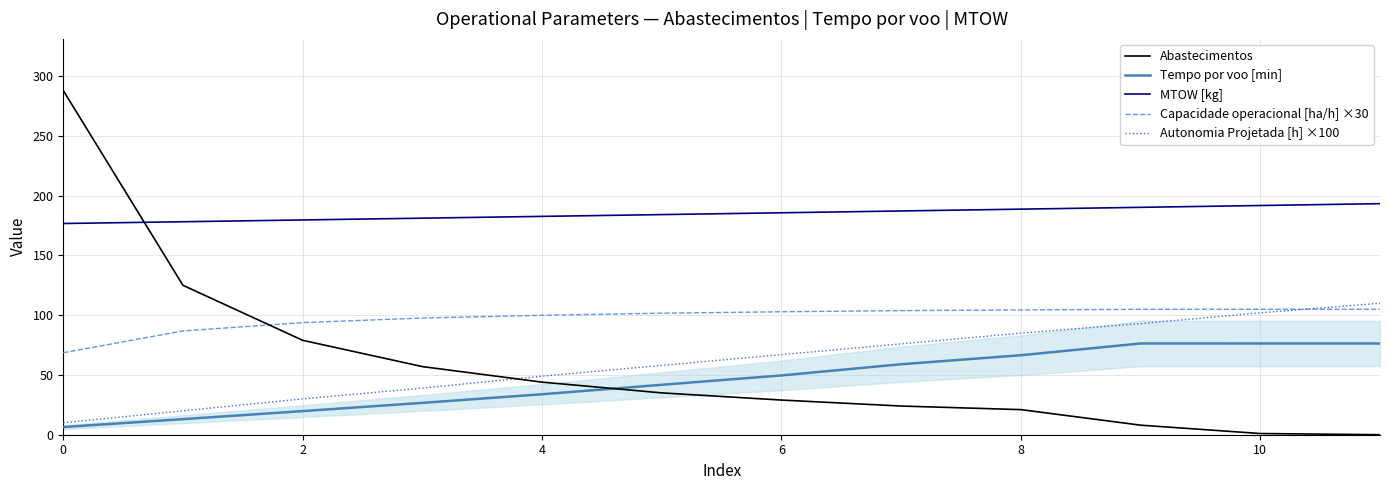

How many intersections are there between Autonomia Projetada [h] ×100 and Capacidade operacional [ha/h] ×30?

1